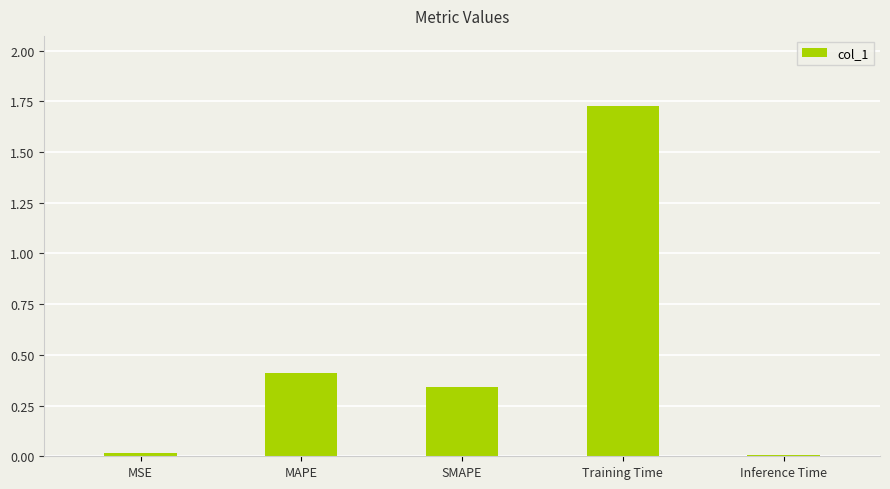

Read the value at MAPE.

0.4